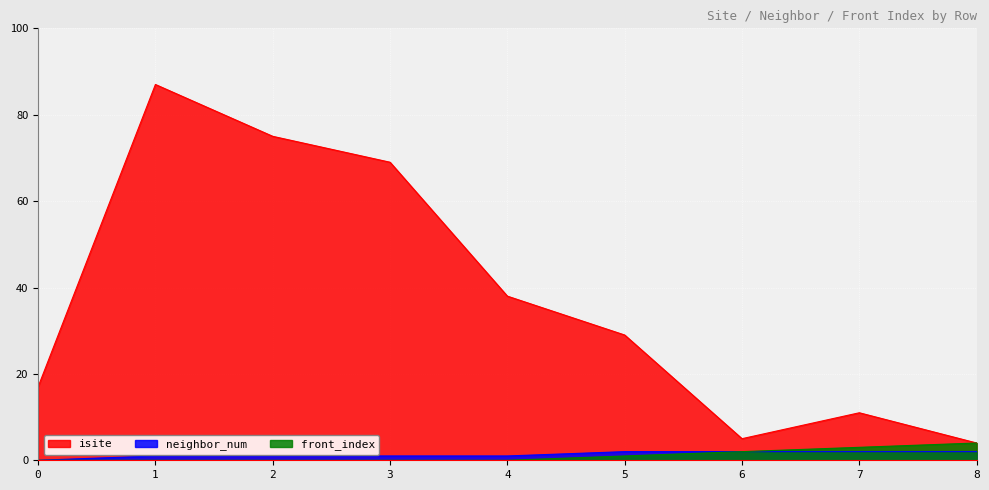

Reading left to right, transcribe all the data shown in this chart.

isite: 0=17	1=87	2=75	3=69	4=38	5=29	6=5	7=11	8=4
neighbor_num: 0=0	1=1	2=1	3=1	4=1	5=2	6=2	7=2	8=2
front_index: 0=0	1=0	2=0	3=0	4=0	5=1	6=2	7=3	8=4